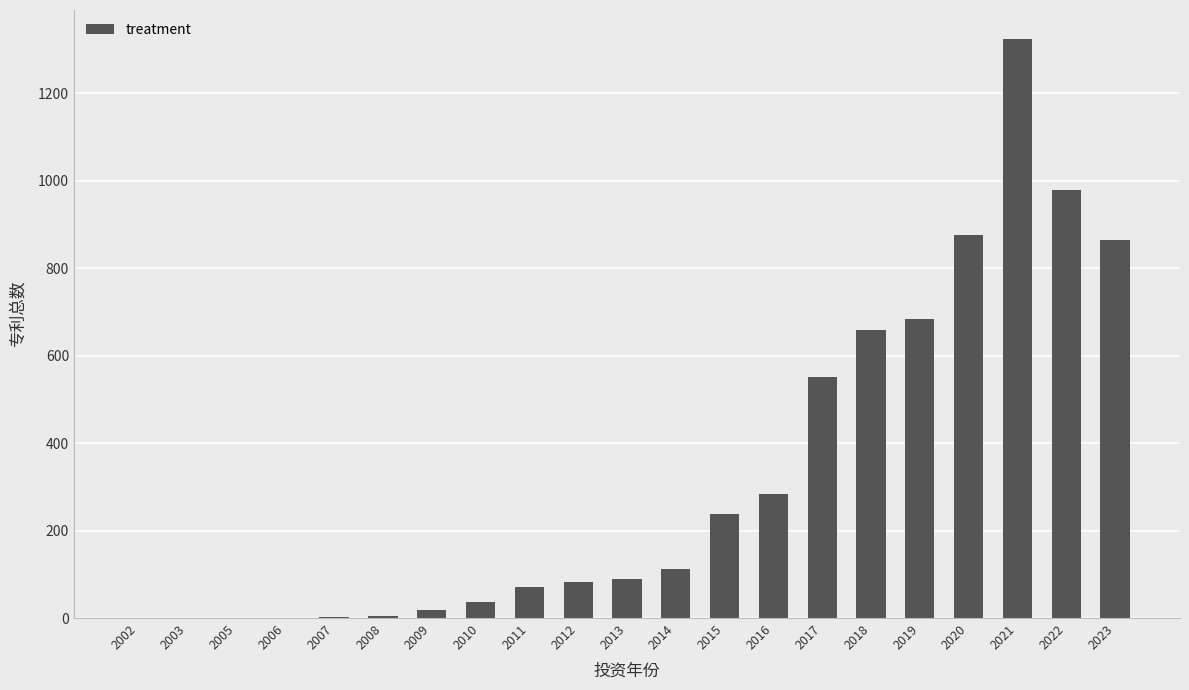

What is the sum of all values?

6876